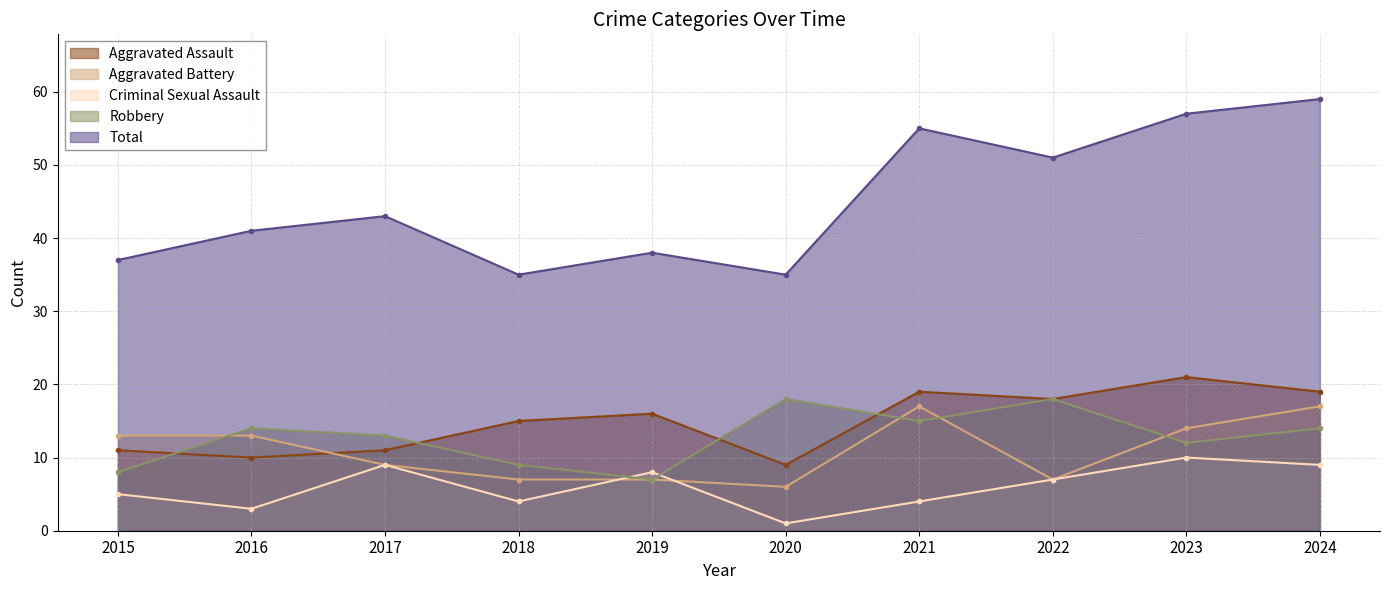

True or false: Total has a value of 11 at 2016.

False